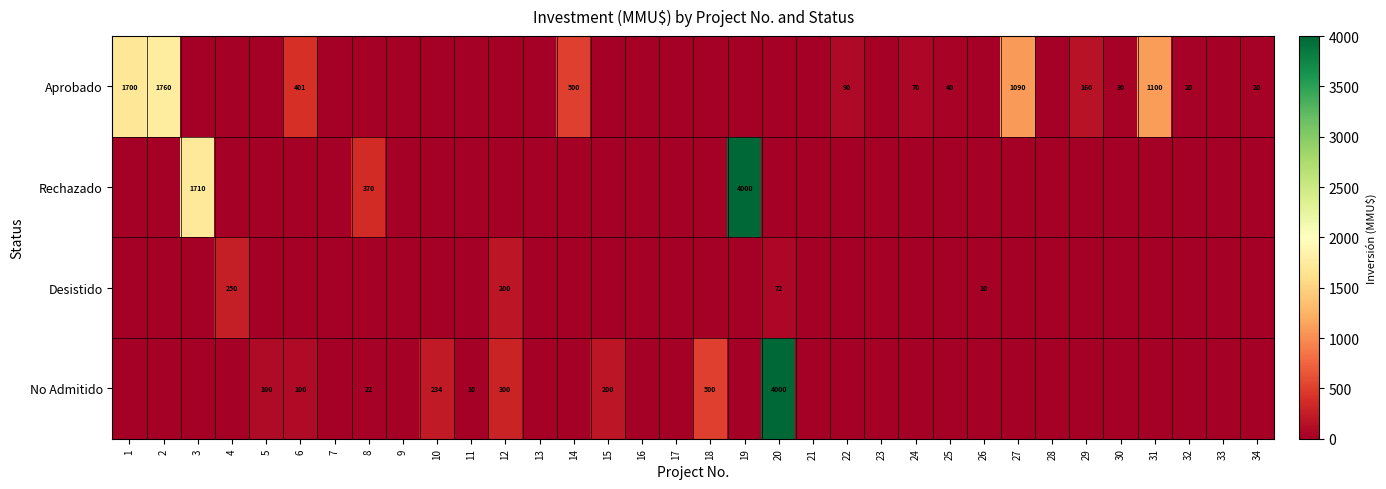

The value of No Admitido at 8 is 22. True or false?

True